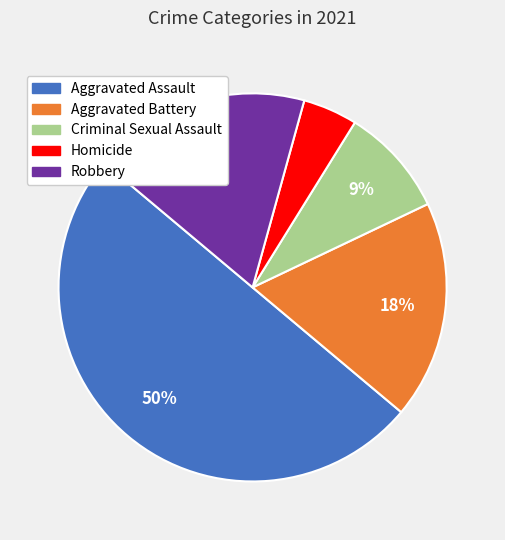

Is it true that Aggravated Assault is 44% of the pie?

False